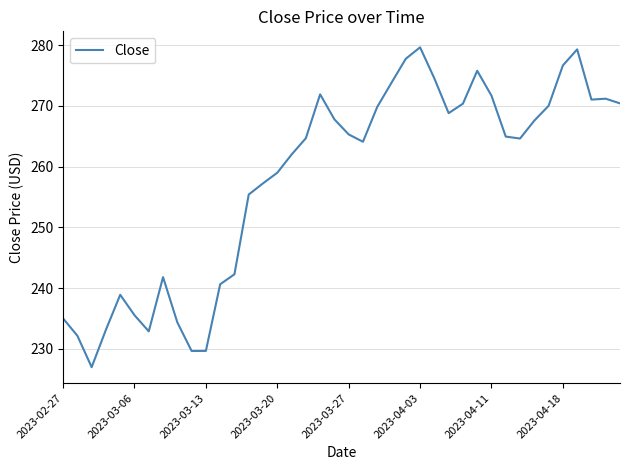

What is the smallest value displayed?

227.0